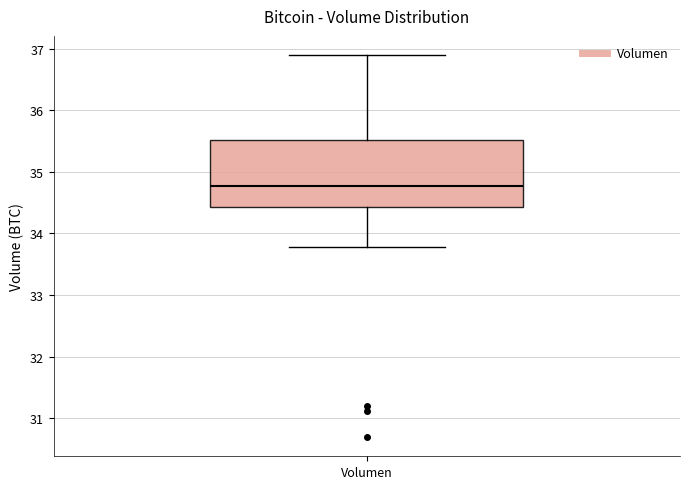

Transcribe this box plot: give where the median line is, the range the box spans, and where the two whiskers end, as read against the y-axis. The values are not printed on the chart, so give them approximately, as read against the axis.

median 34.8, box 34.4 to 35.5, whiskers 33.8 to 36.9